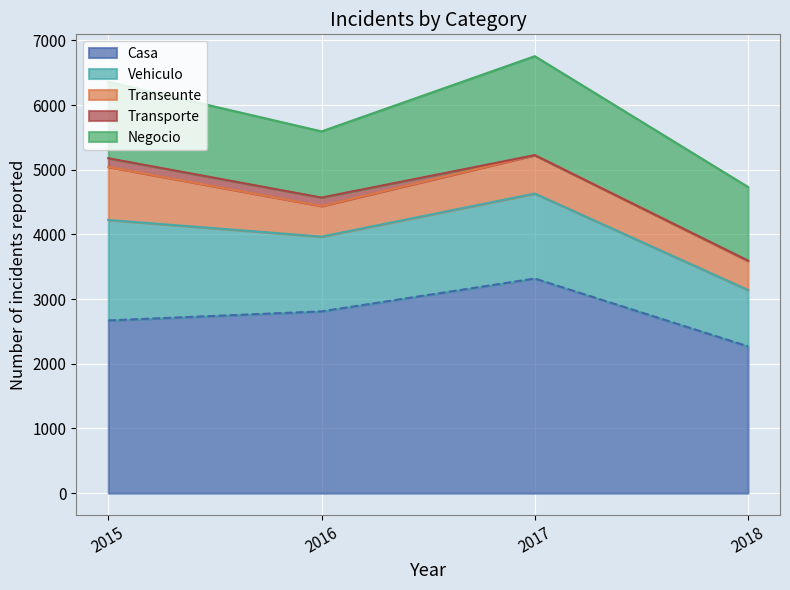

True or false: Vehiculo has a value of 1156 at 2016.

True